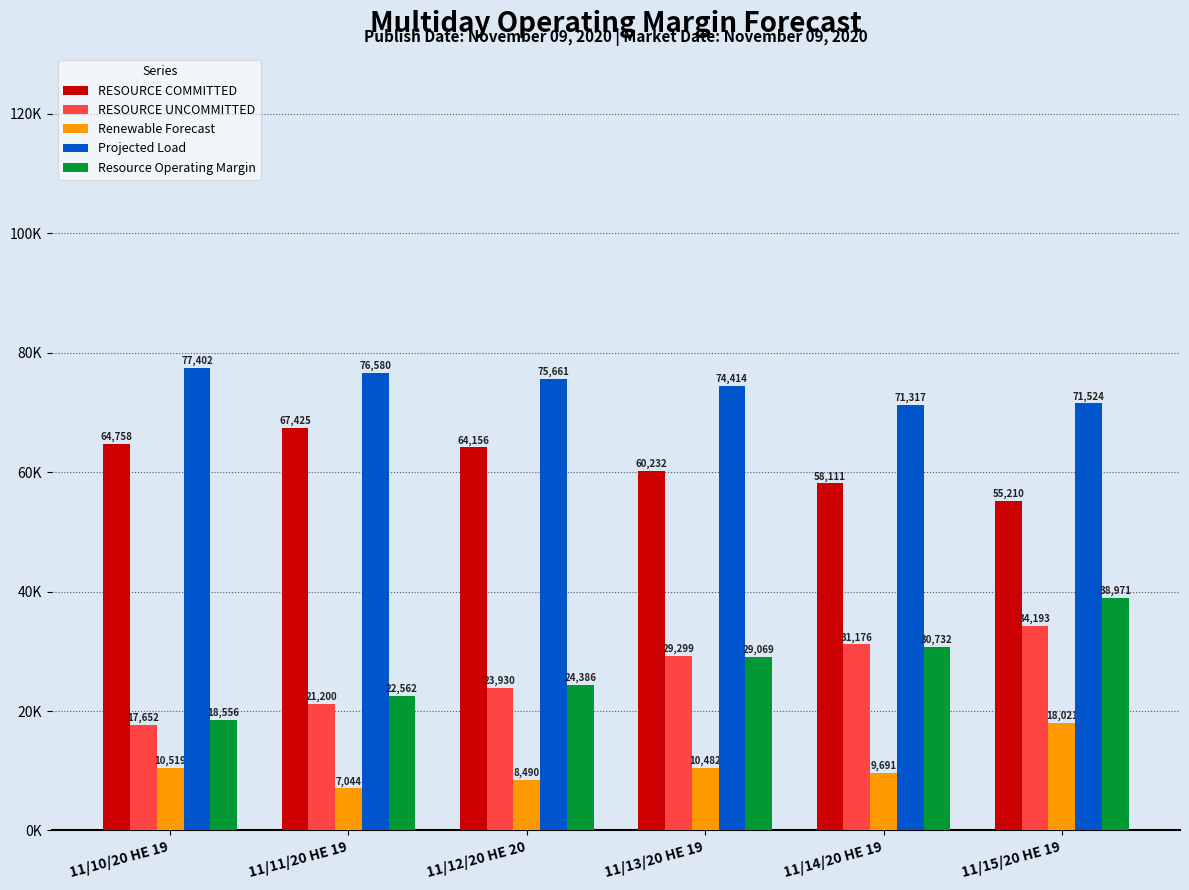

What is the label of the 4th bar from the left?

11/13/20 HE 19